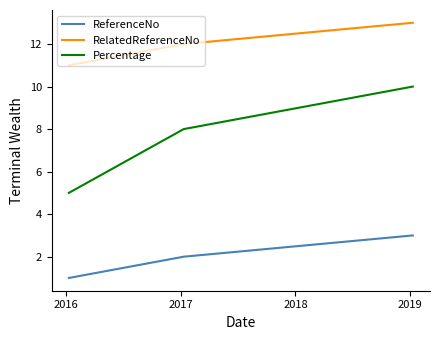

Does the chart display data point markers on the line(s)?

No